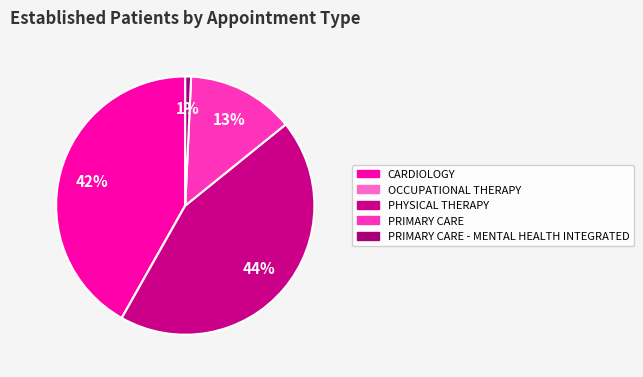

How many segments does this pie chart have?

5